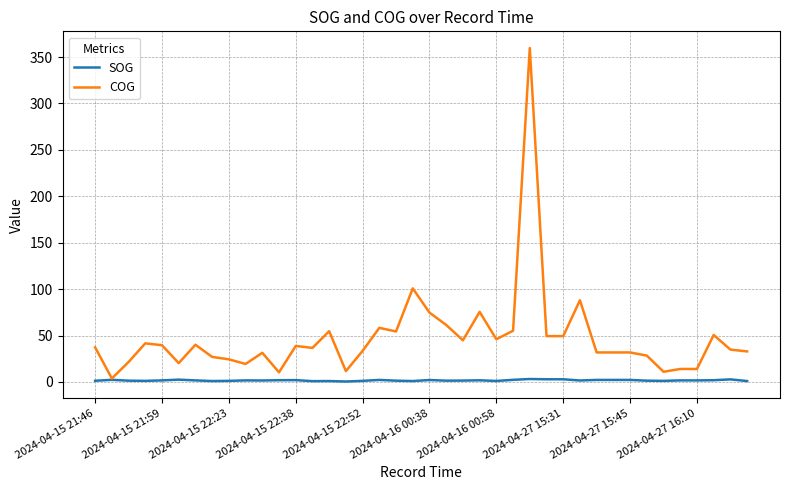

Rank the series by their average value, from highest to lowest.

COG, SOG